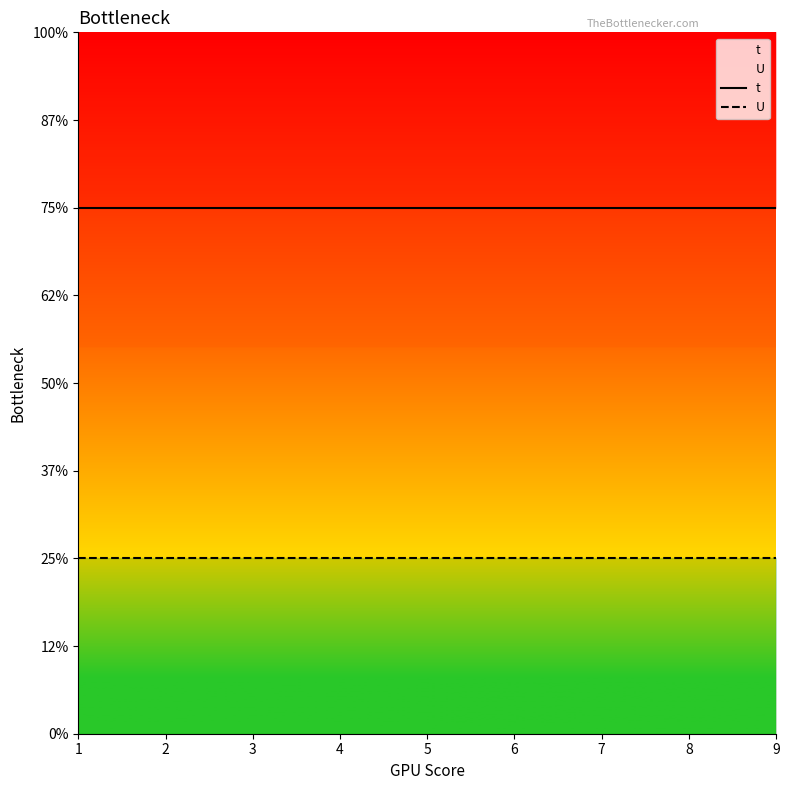

True or false: U and t intersect in this chart.

False